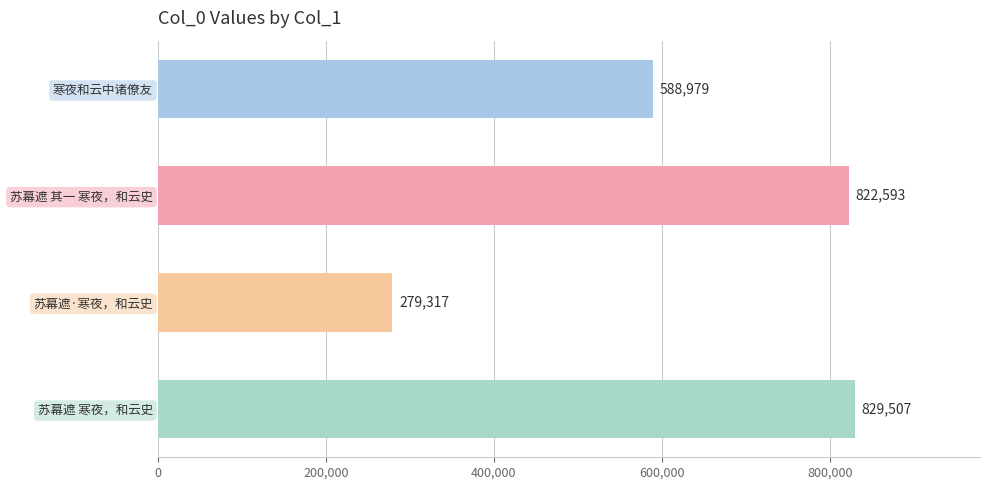

Which label corresponds to the smallest value in the chart?

苏幕遮·寒夜，和云史